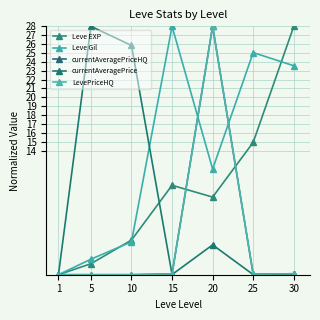

Reading left to right, extract all data points from this chart.

Leve EXP: 0.0	1.2	3.9	10.1	8.8	14.9	28.0
Leve Gil: 0.0	1.8	3.7	28.0	11.9	25.0	23.6
currentAveragePriceHQ: 0.0	0.0	0.0	0.1	28.0	0.0	0.1
currentAveragePrice: 0.0	28.0	25.8	0.0	3.4	0.0	0.0
LevePriceHQ: 0.0	0.0	0.0	0.1	28.0	0.0	0.1